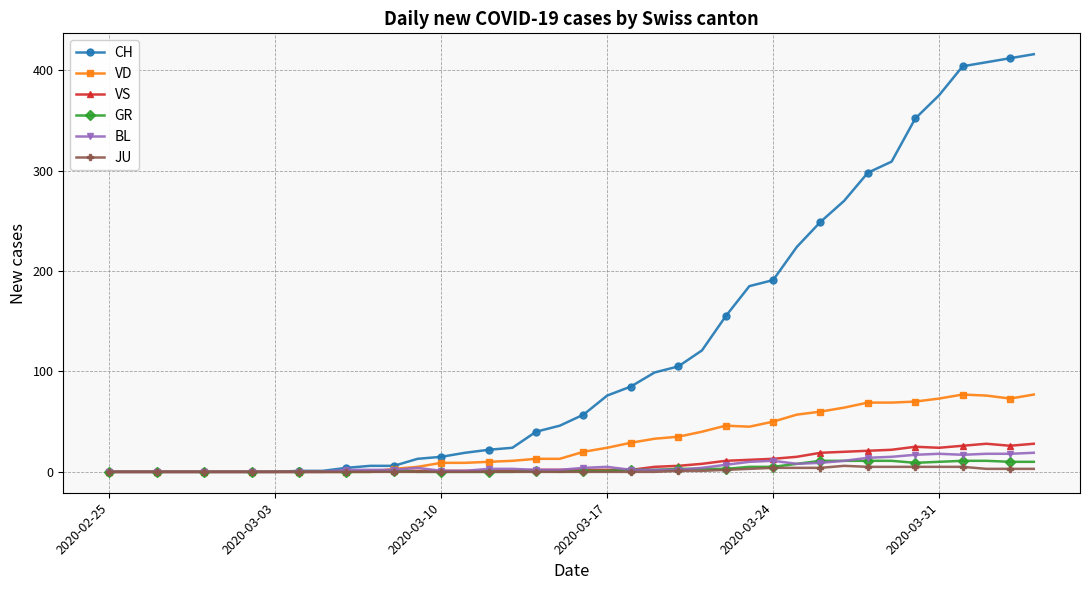

True or false: BL has more than 1 points higher than both neighbors.

True